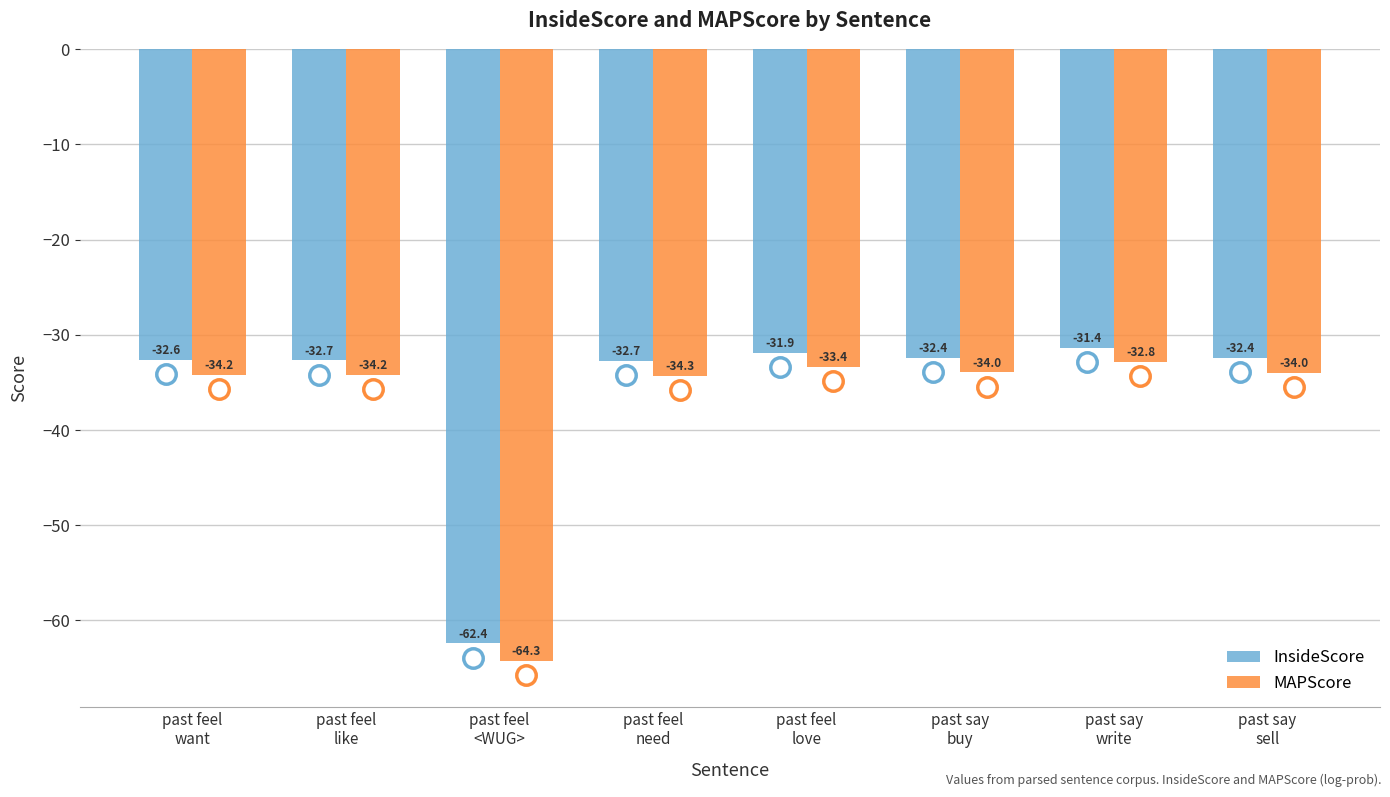

Which series has the largest total across all categories?

InsideScore